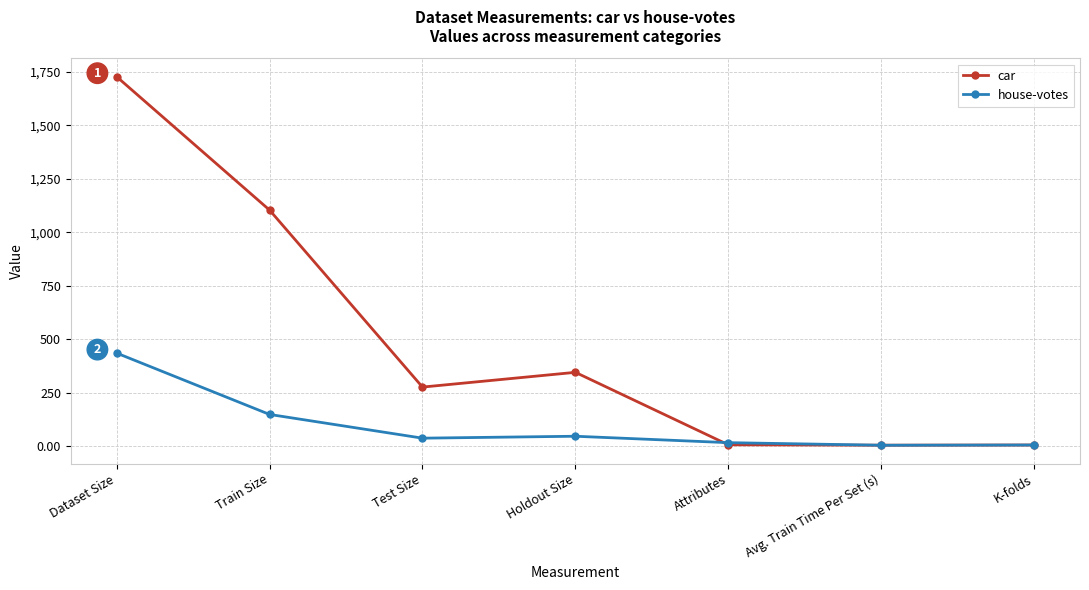

Which series changed the most between Dataset Size and K-folds?

car